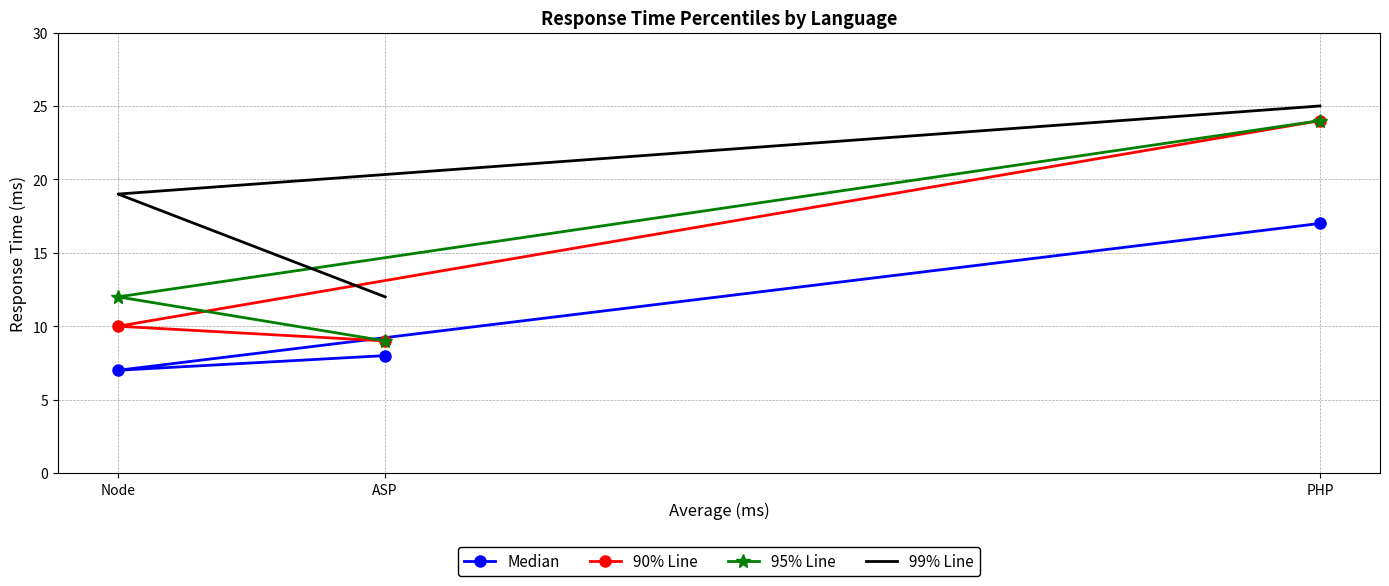

At PHP, list the series in order from smallest to largest.

Median, 90% Line, 95% Line, 99% Line